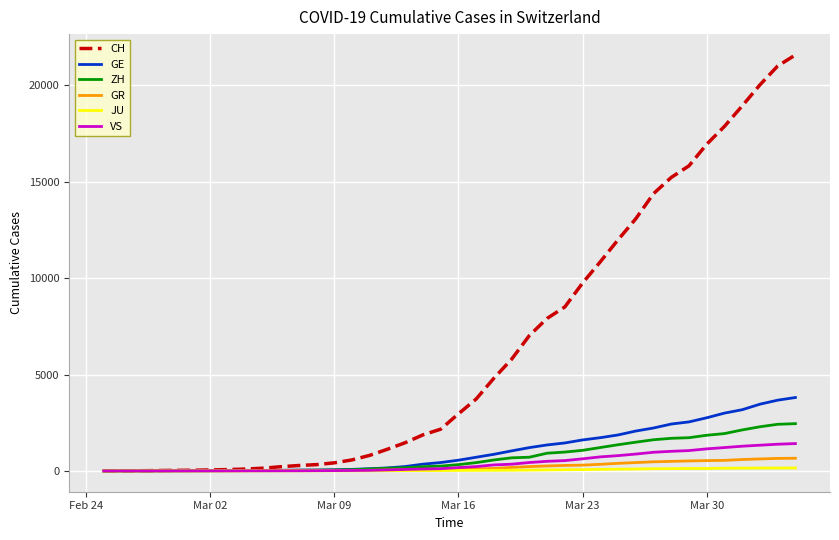

What is the highest value of the CH series?

21574